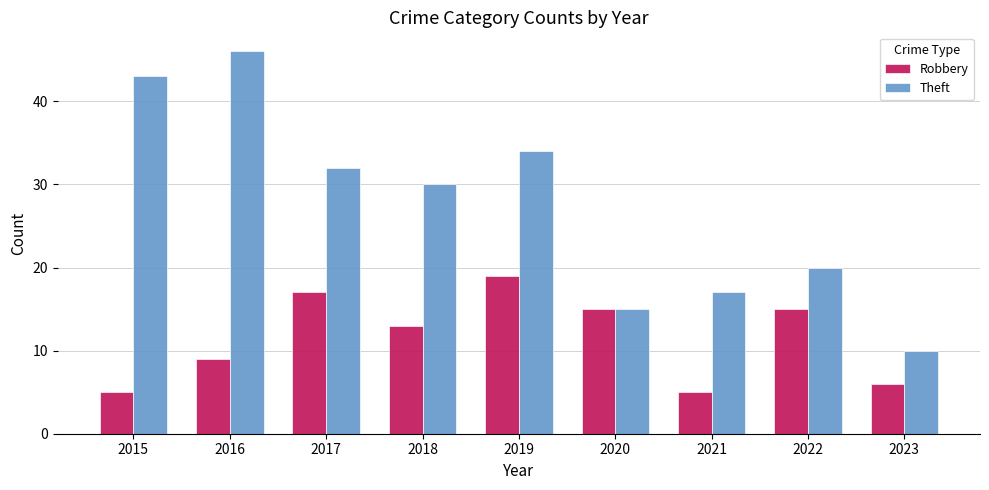

What value does the Theft series have at 2019, to the nearest 5?

35